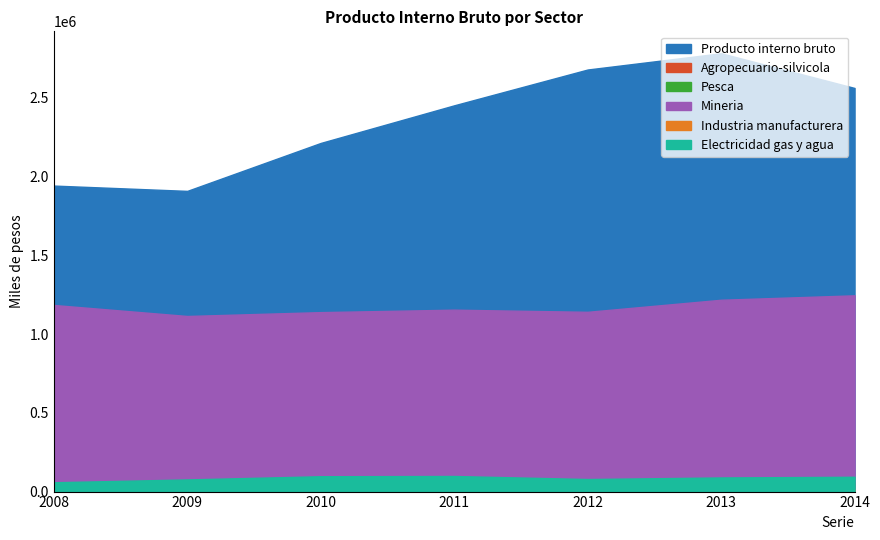

At which label does Producto interno bruto reach its peak?

2013